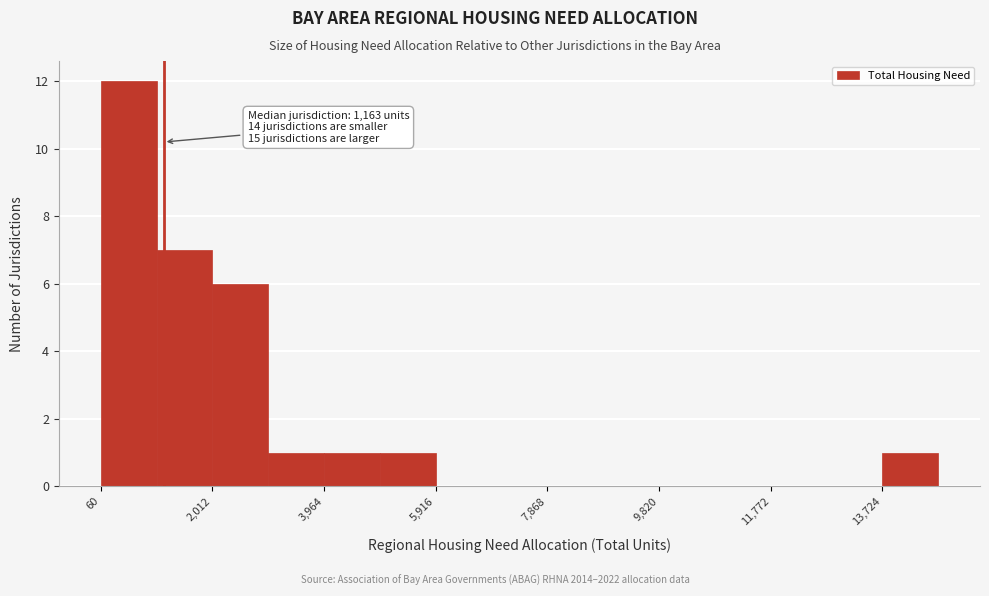

Over which range of the x-axis is the bar tallest?

0 to 1000